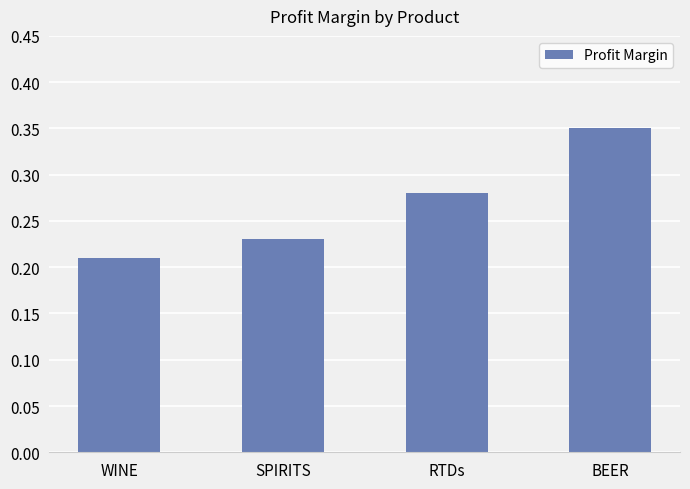

At which category does the chart reach its minimum across all series?

WINE